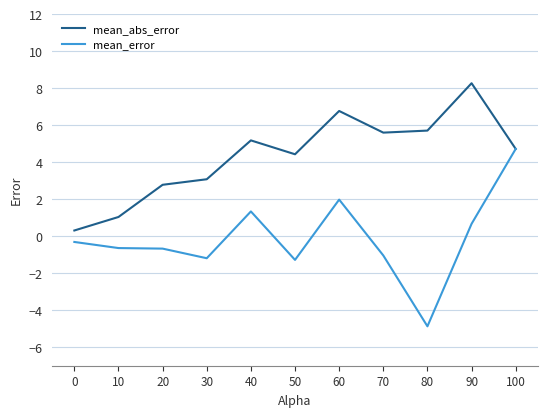

At which category does the chart reach its minimum across all series?

80